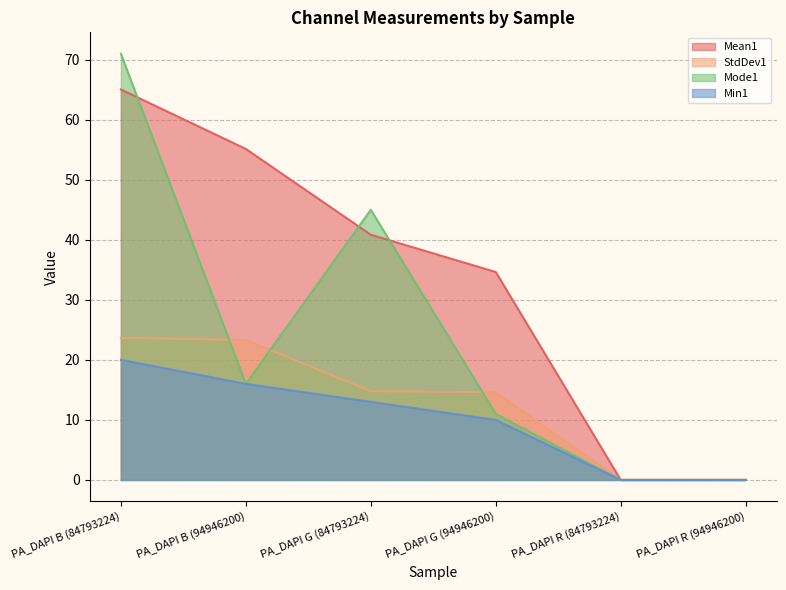

Is it true that StdDev1 equals 4.7 at PA_DAPI G (84793224)?

False